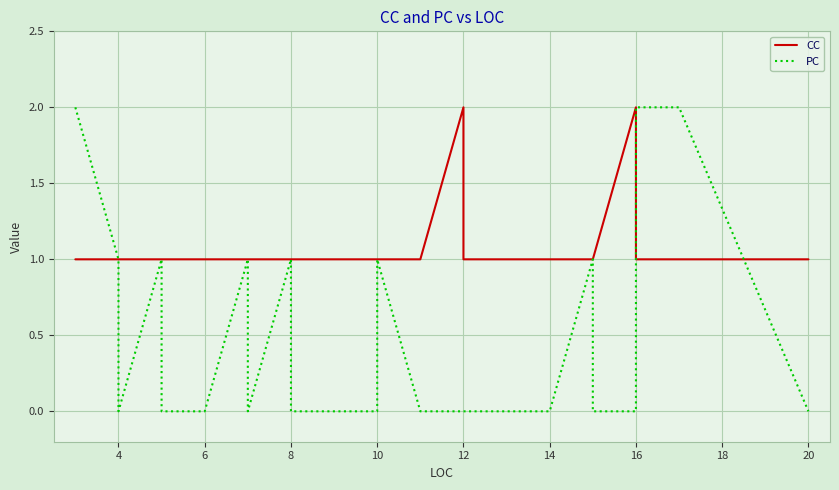

What are all the series names shown in the legend?

CC, PC